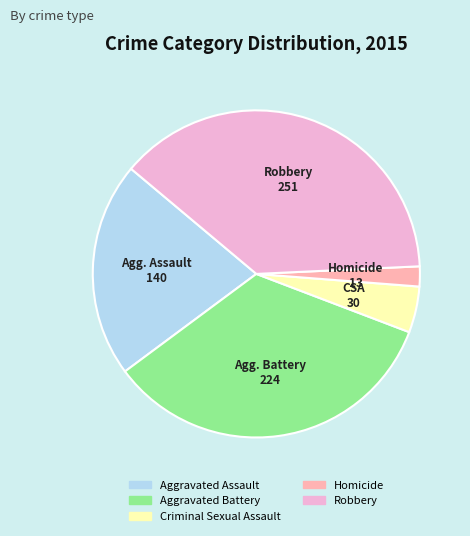

The Criminal Sexual Assault slice represents 5% of the pie. True or false?

True